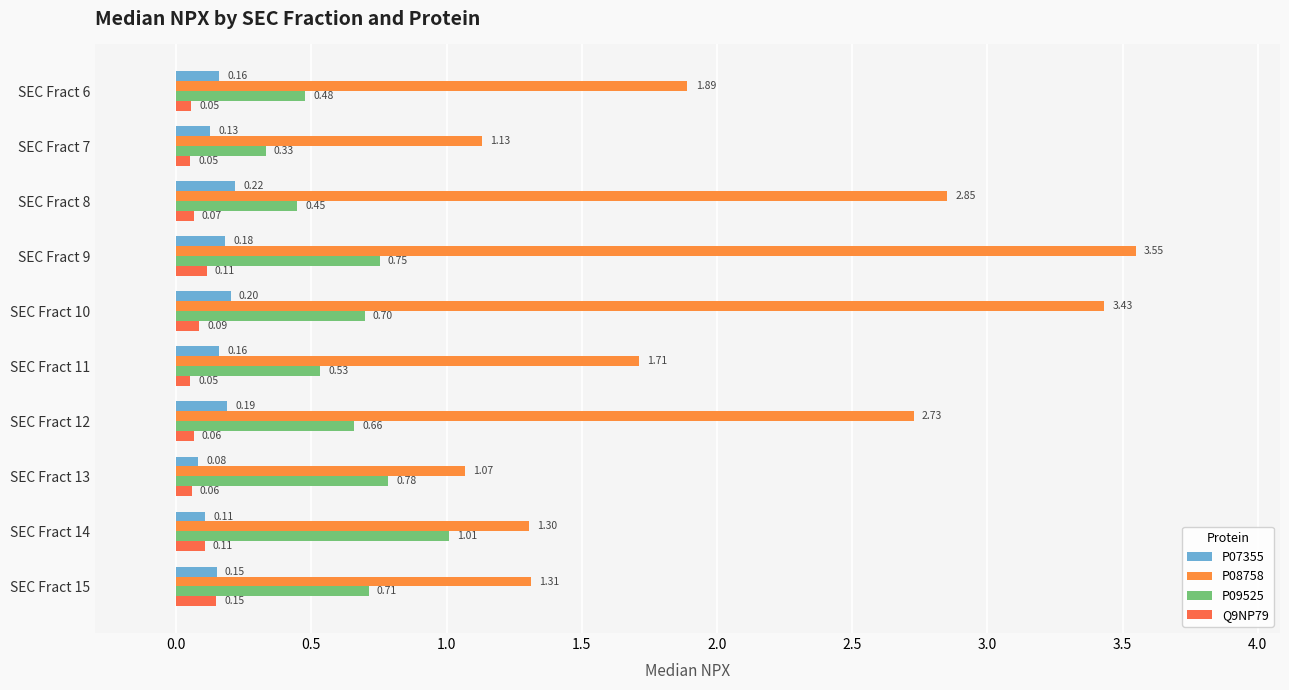

What is the difference between the maximum and minimum values in the P07355 series?

0.1